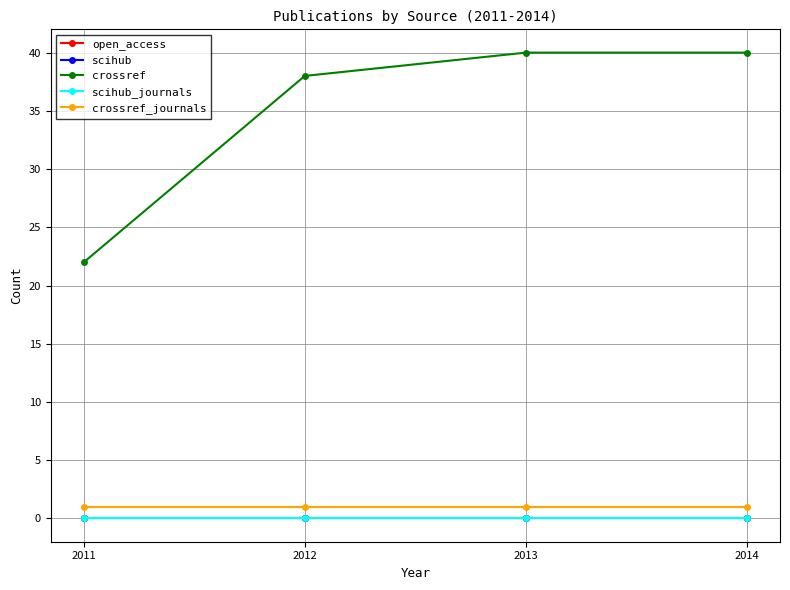

Is this an area chart (filled region under the line)?

No